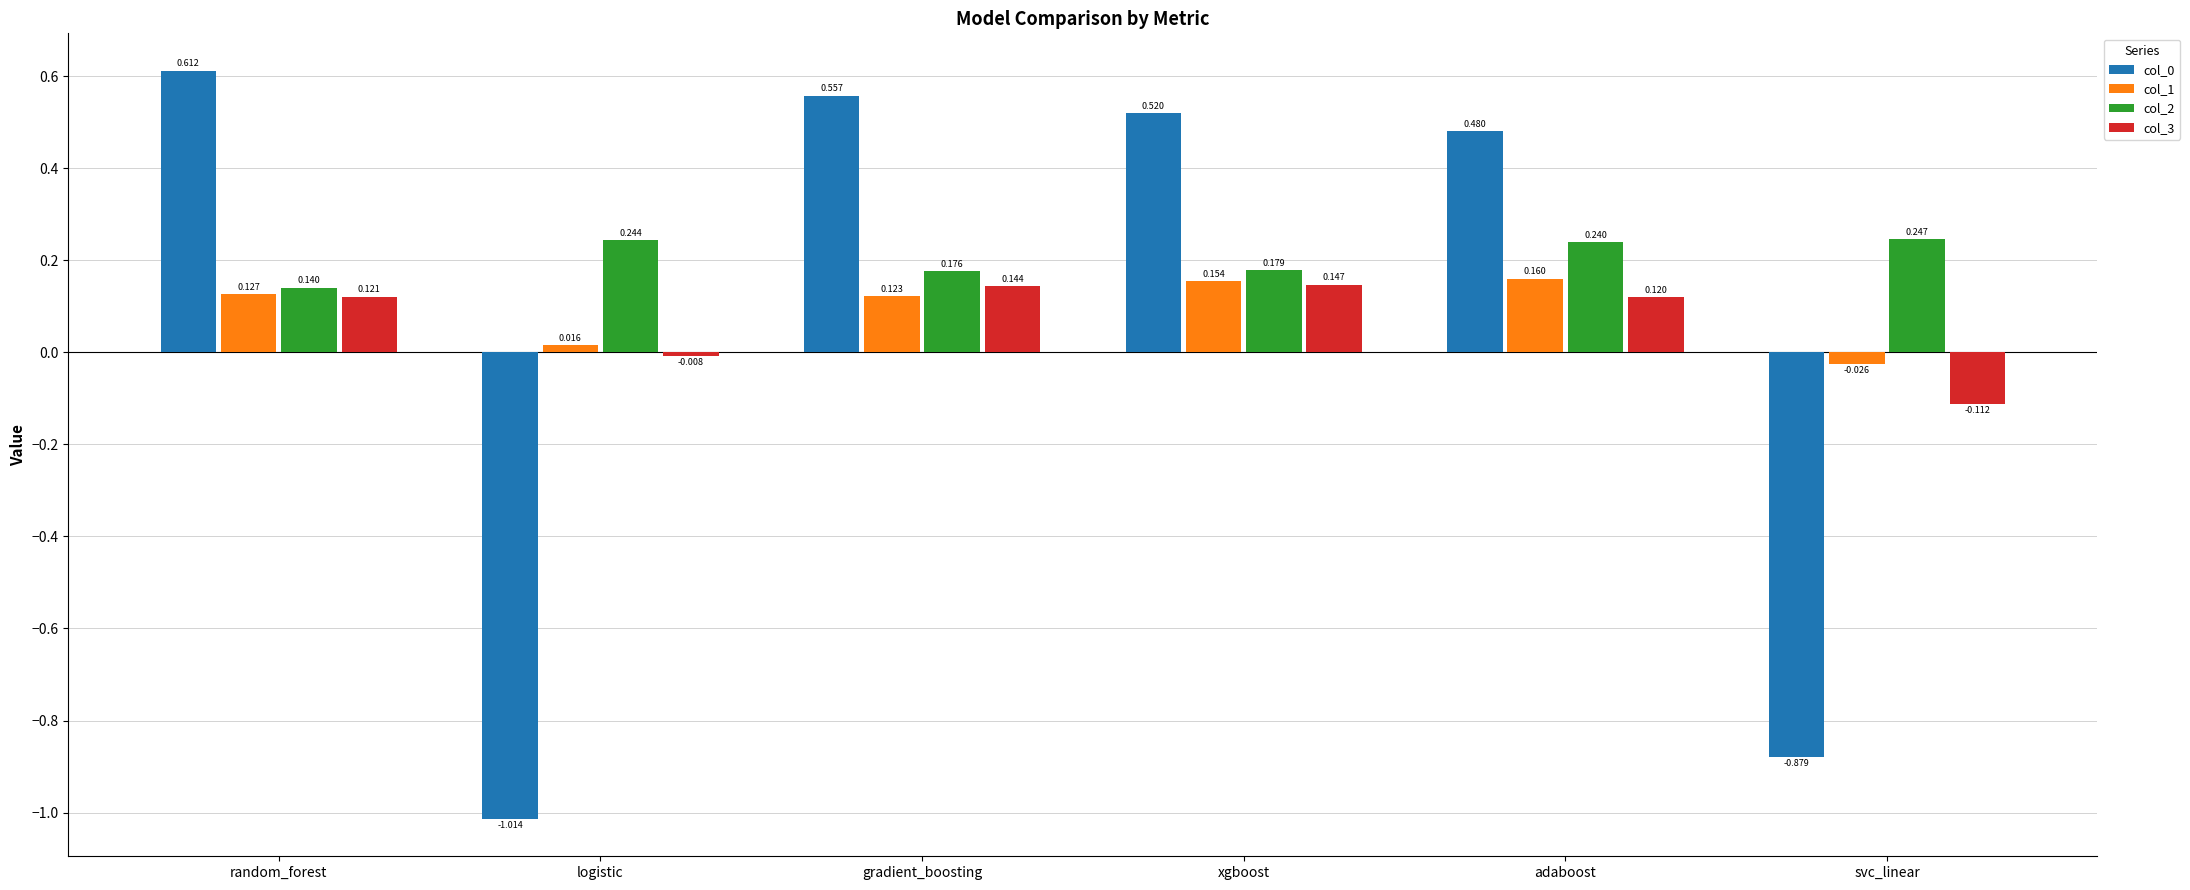

Is the value of col_1 at svc_linear greater than the value of col_3 at xgboost?

No